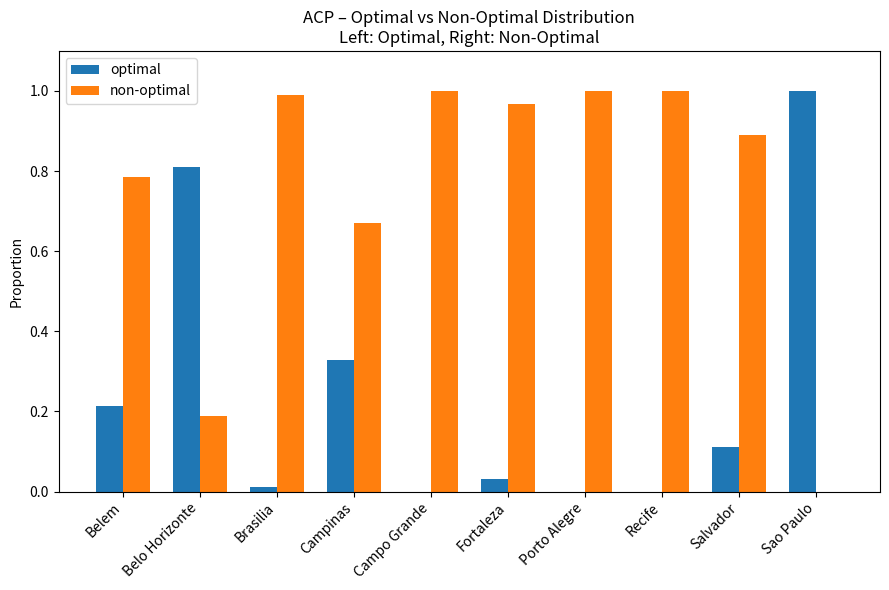

At which label does optimal reach its peak?

Sao Paulo